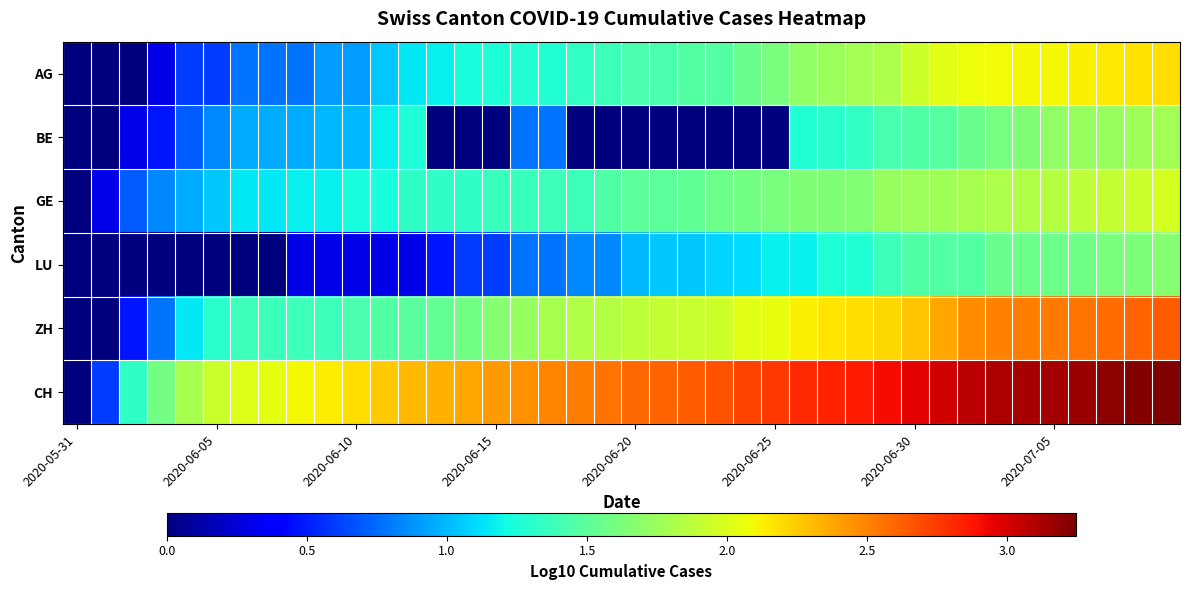

At how many categories does at least one series exceed 1?

38